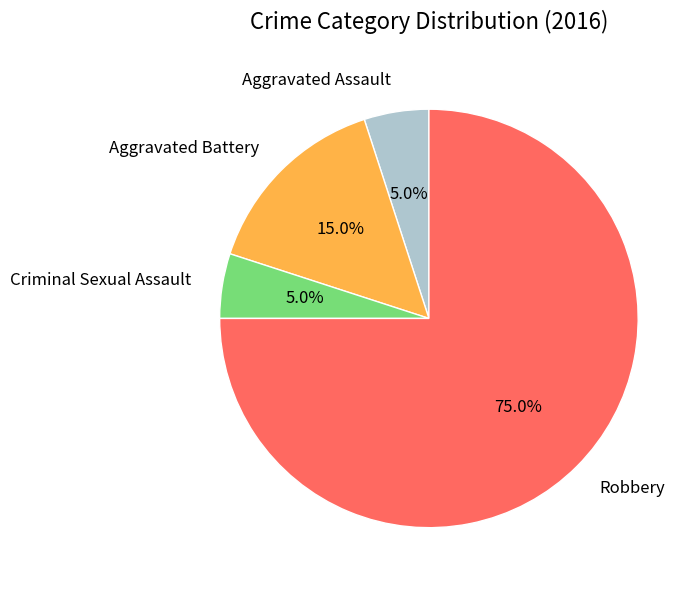

How many slices are in this pie chart?

4